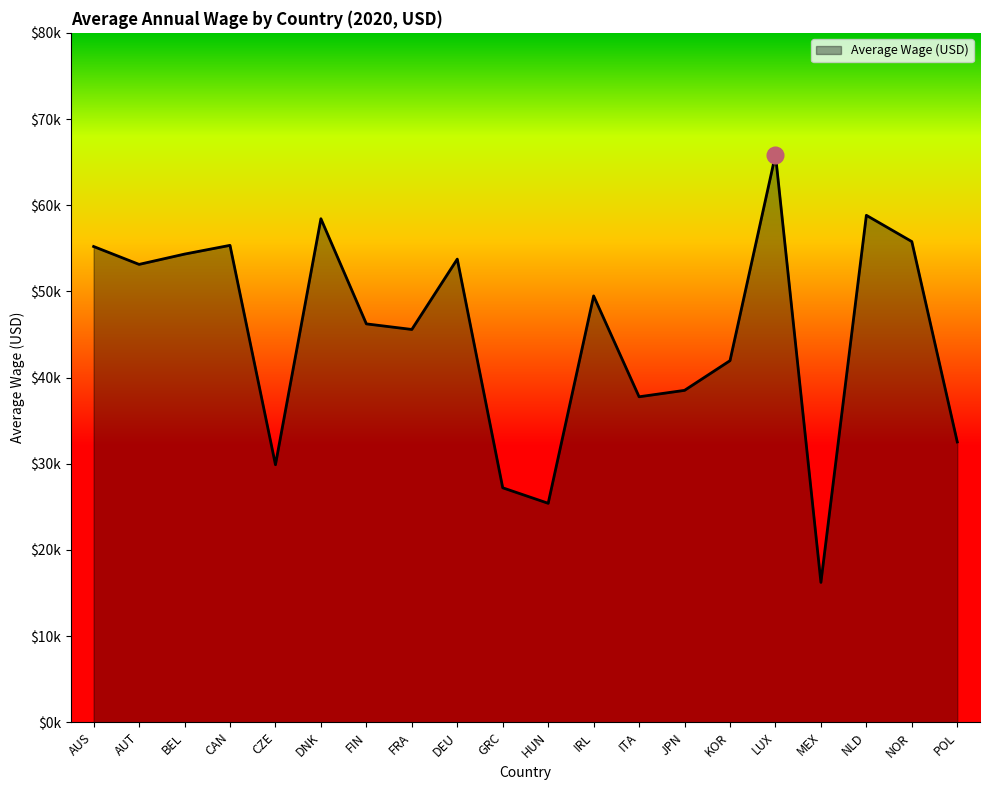

True or false: the data shows 19399.9 at FRA.

False